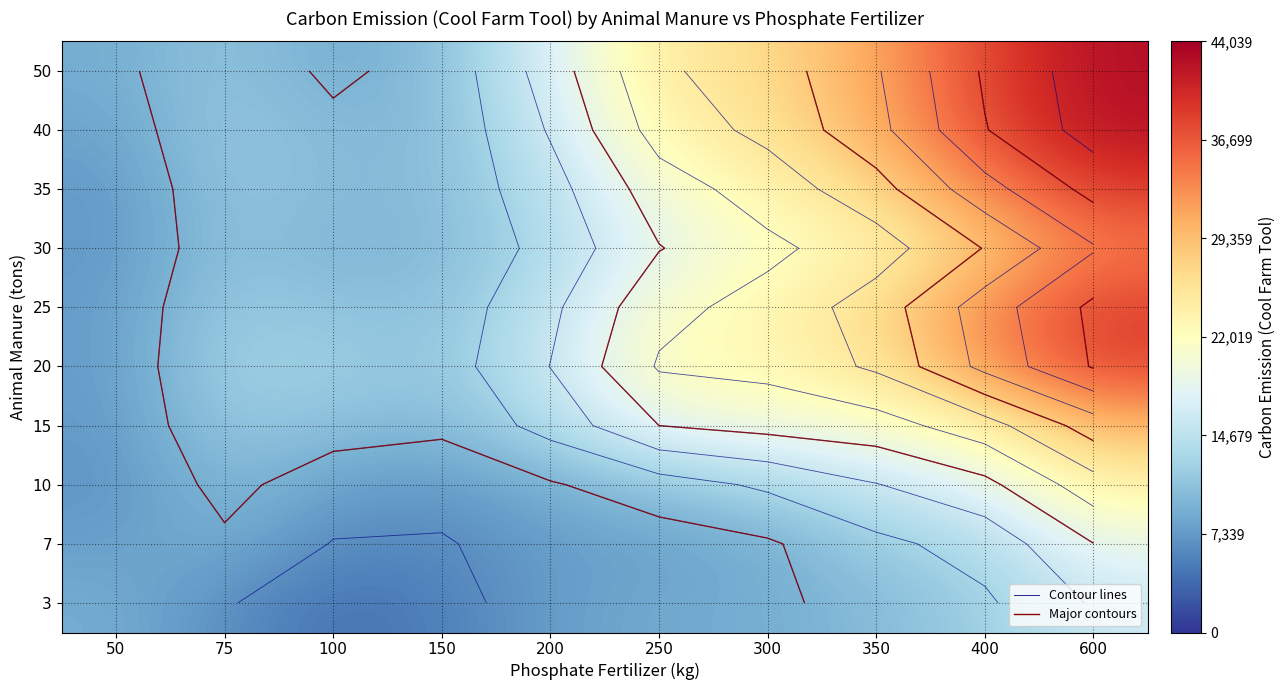

How many data points in 20 are above 22330?

5